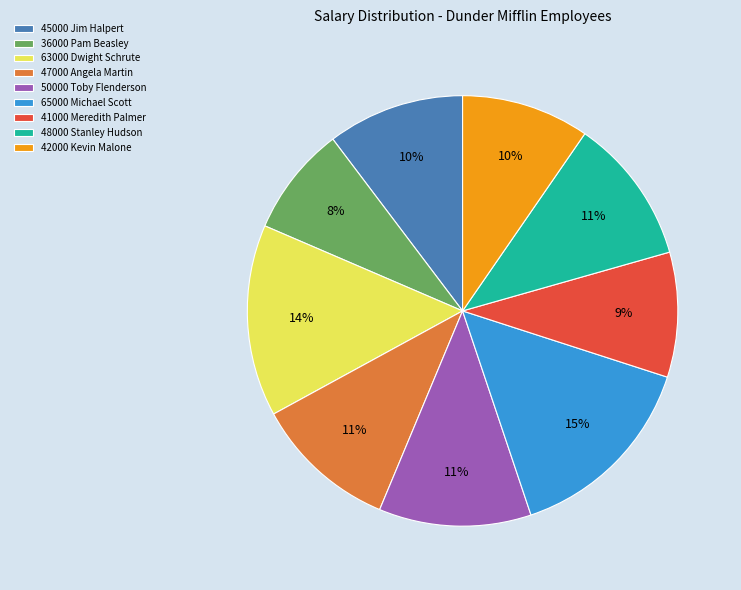

Do 50000 Toby Flenderson and 42000 Kevin Malone together represent more than half of the pie?

No